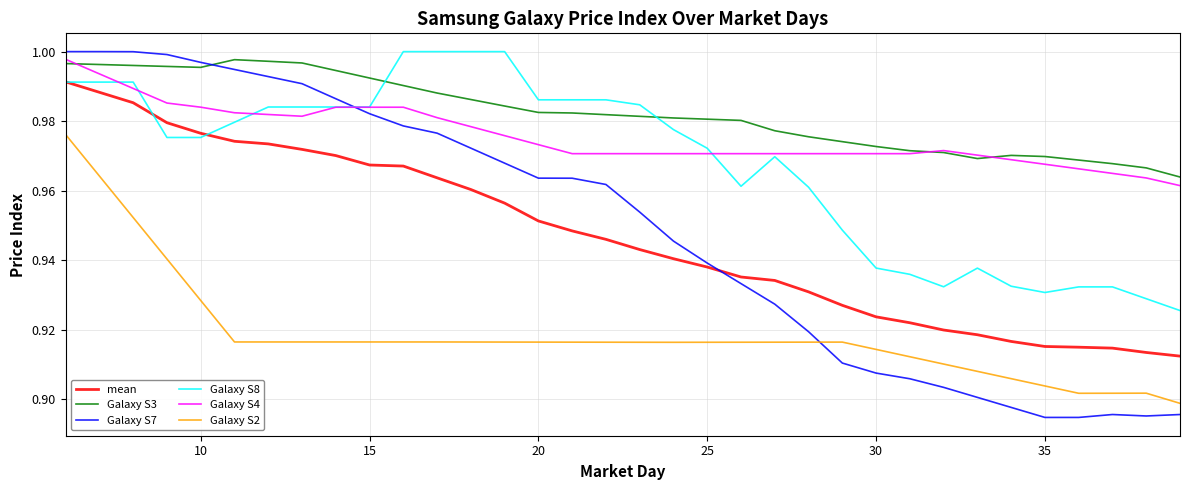

How many times do Galaxy S2 and Galaxy S7 cross each other?

1